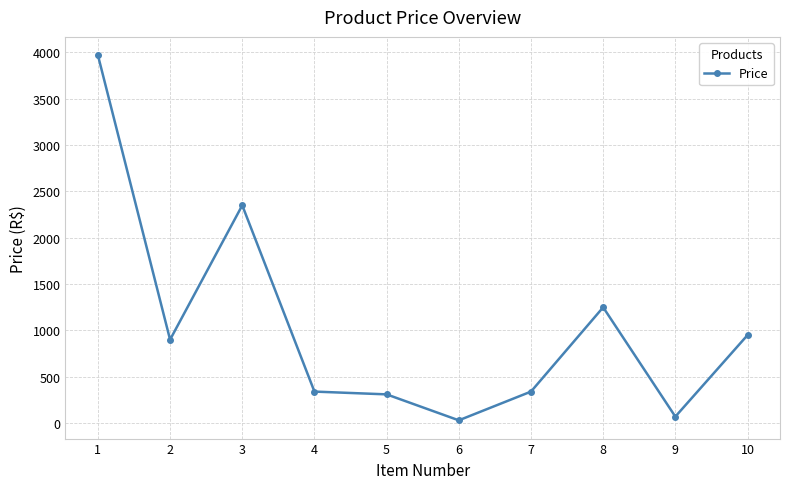

What is the value of the 10th point from the left?

949.0